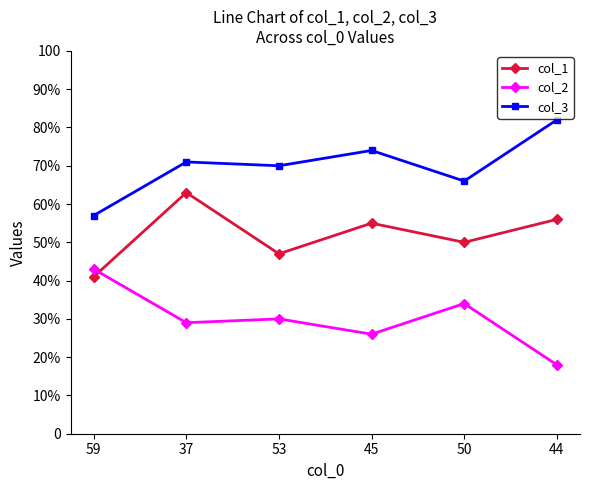

Is it true that col_2 equals 30 at 44?

False